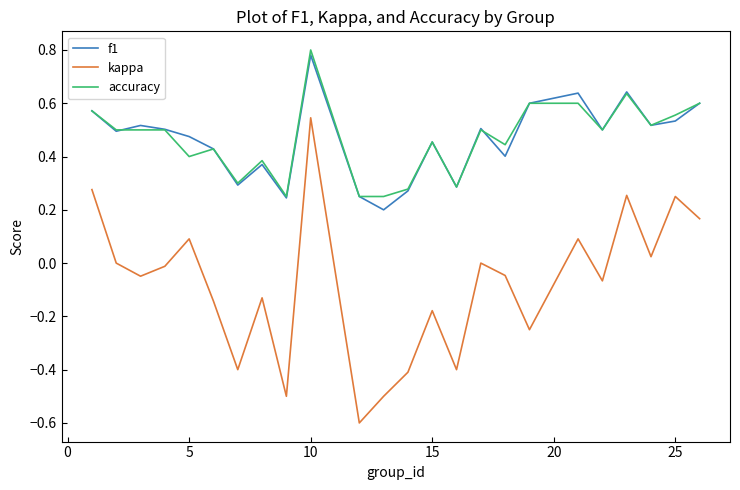

Which series has the largest range (max minus min)?

kappa